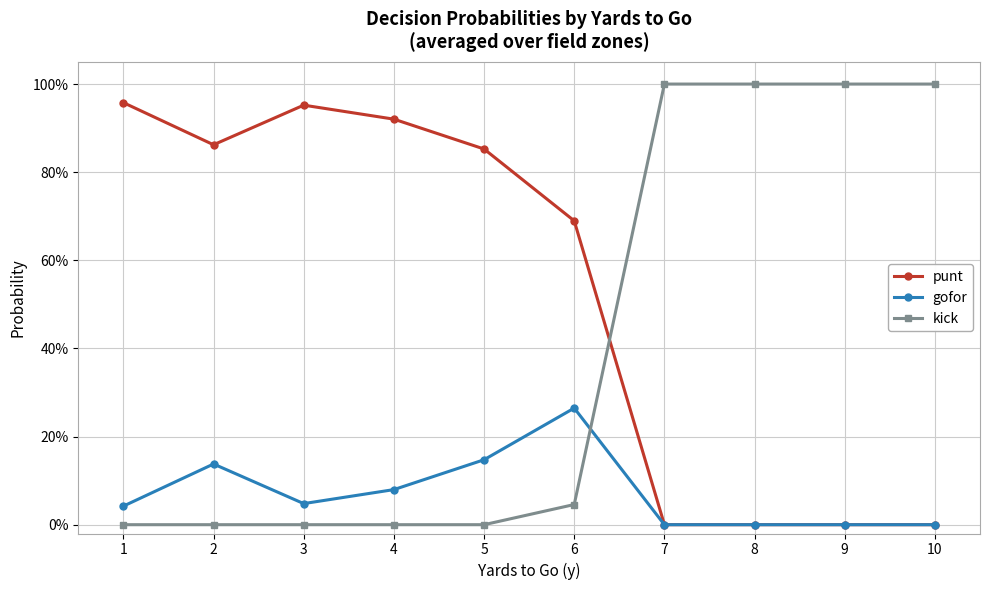

What are all the series names shown in the legend?

punt, gofor, kick